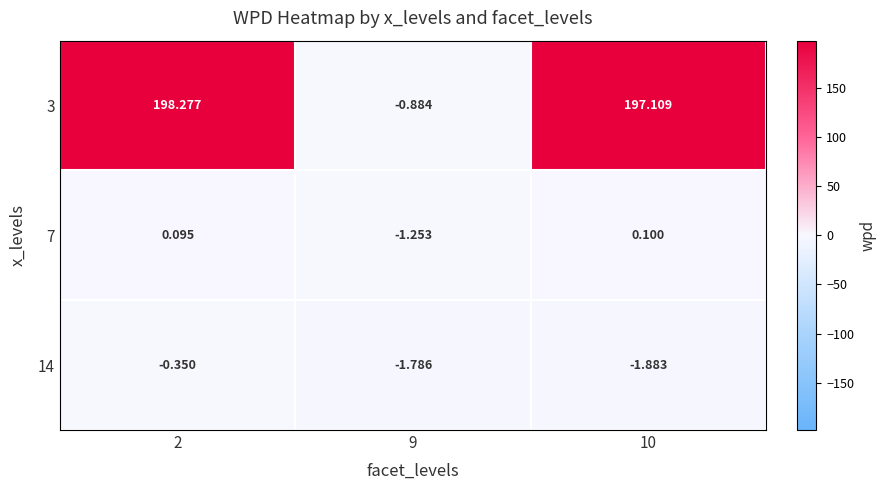

Is the value of 7 at 10 greater than the value of 14 at 9?

Yes